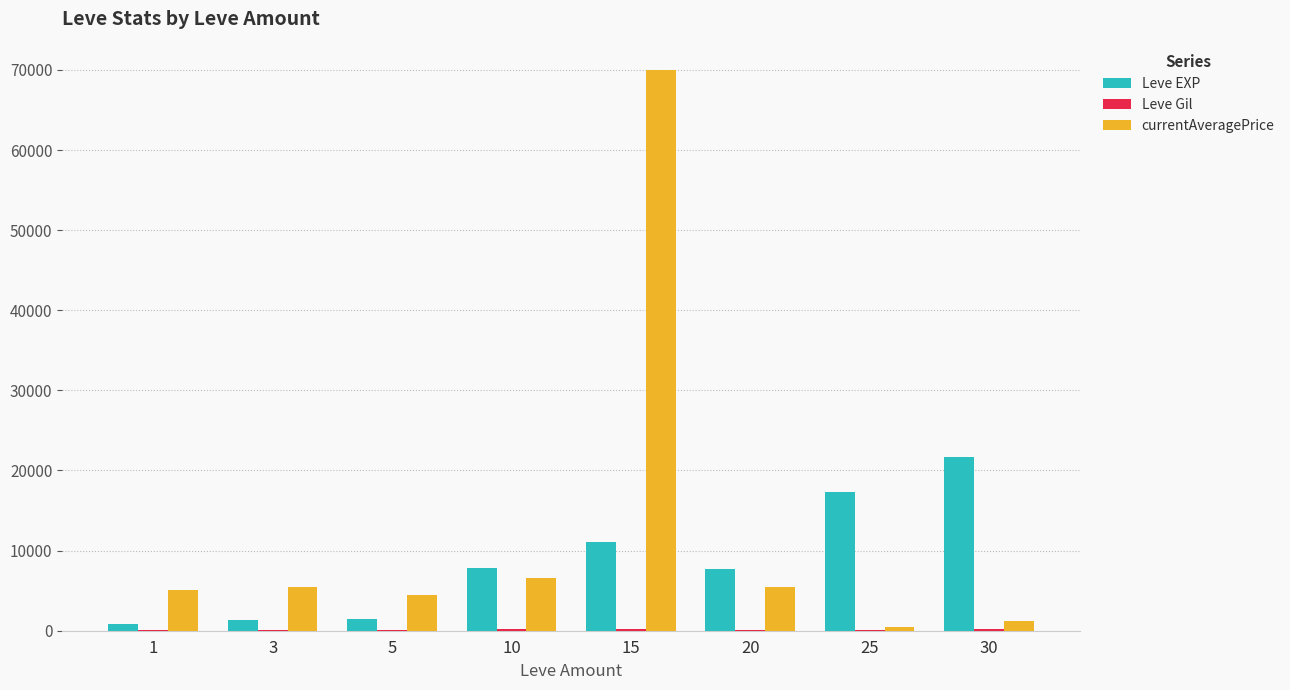

Between 20 and 30, which series saw the biggest shift?

Leve EXP